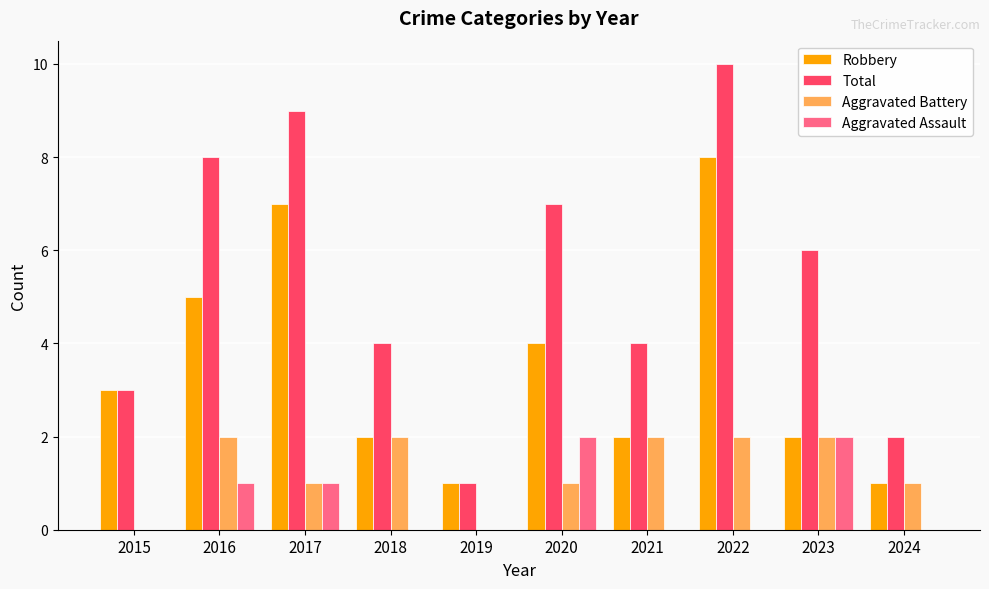

The value of Robbery at 2016 is 5. True or false?

True